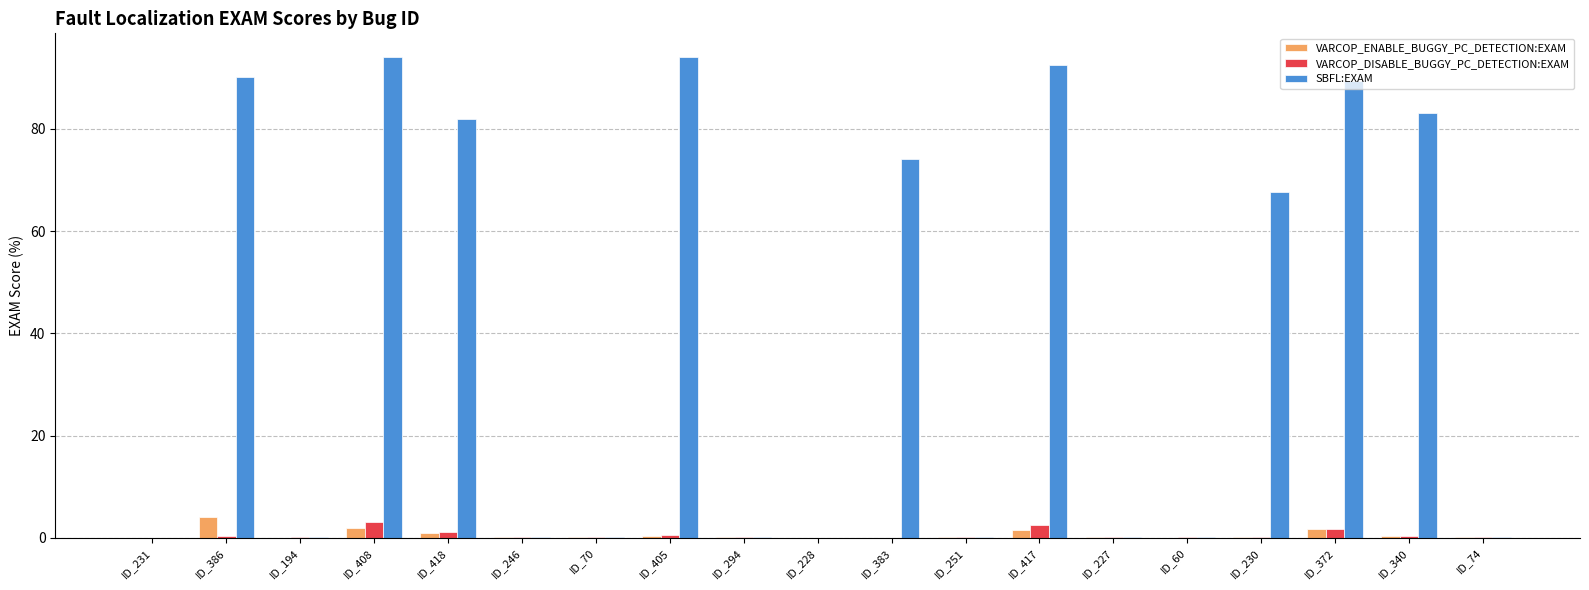

At which label is SBFL:EXAM closest to 47?

ID_230